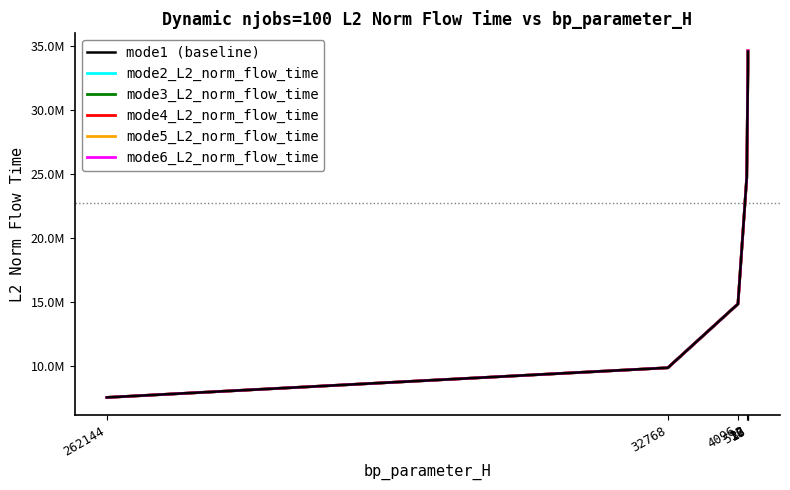

True or false: mode3_L2_norm_flow_time and mode2_L2_norm_flow_time cross at least once.

False